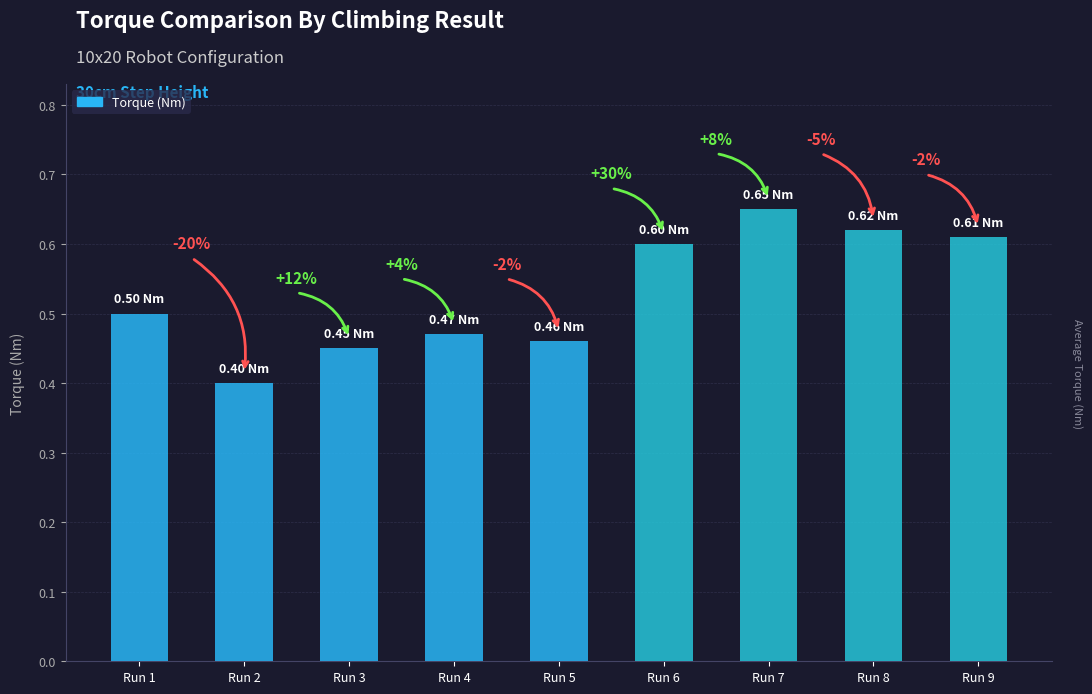

What value does the data have at 0.46?

0.5